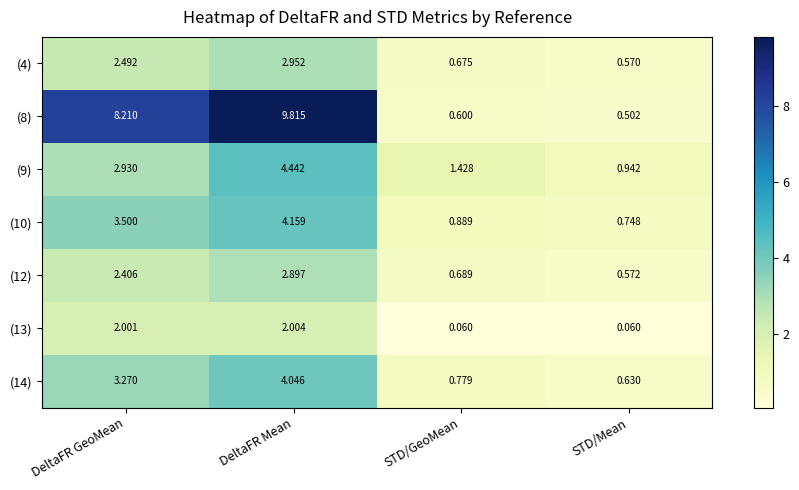

Rank the categories by (12) value from highest to lowest.

DeltaFR Mean, DeltaFR GeoMean, STD/GeoMean, STD/Mean